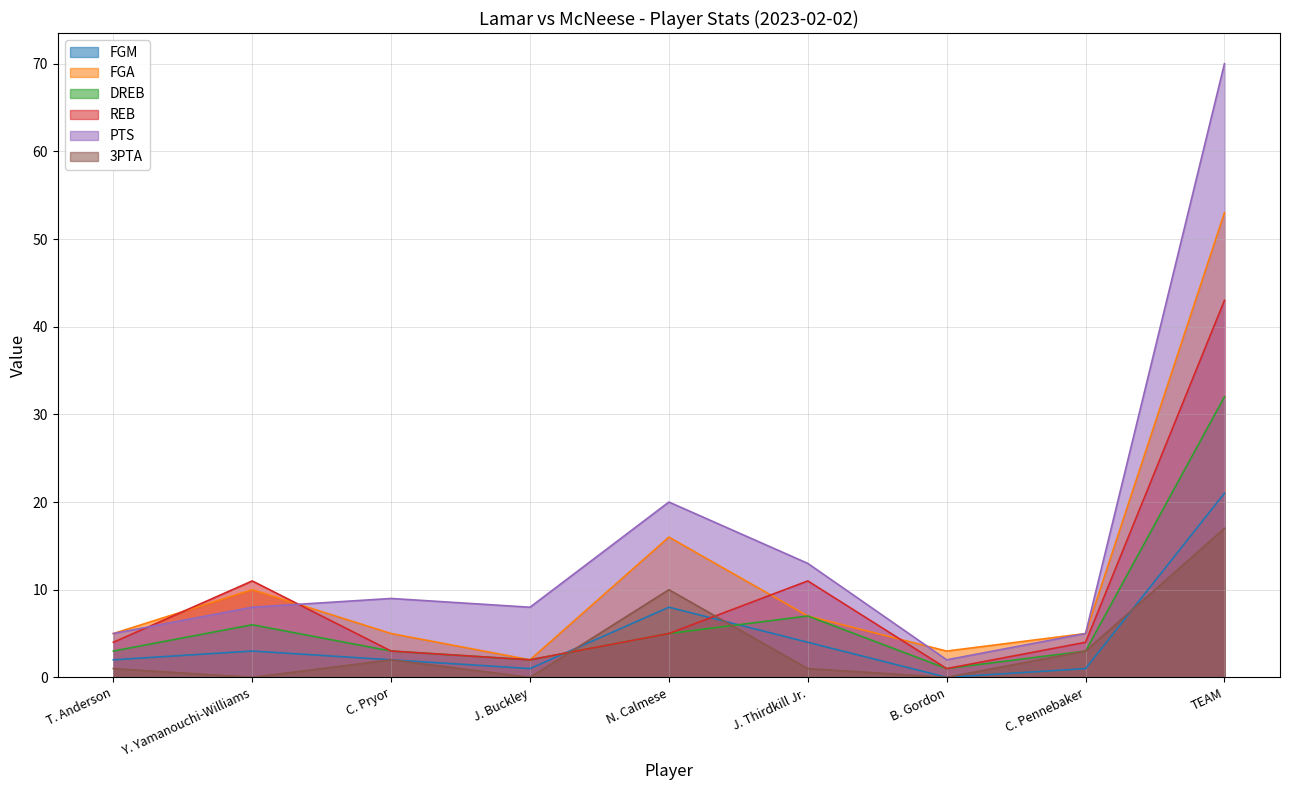

How many interior local peaks does the DREB series have?

2